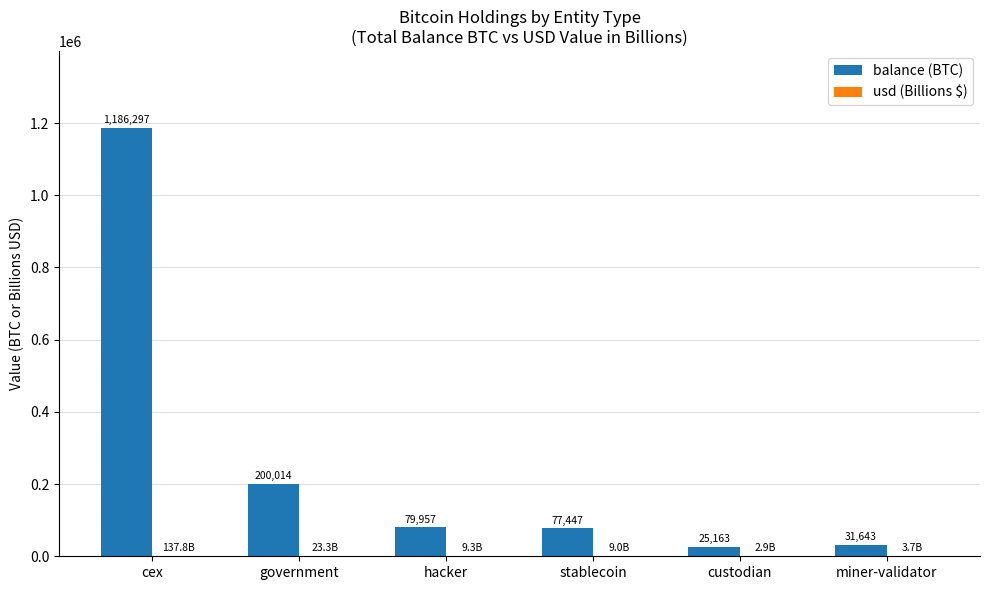

What is the maximum value shown in the chart?

1186297.1